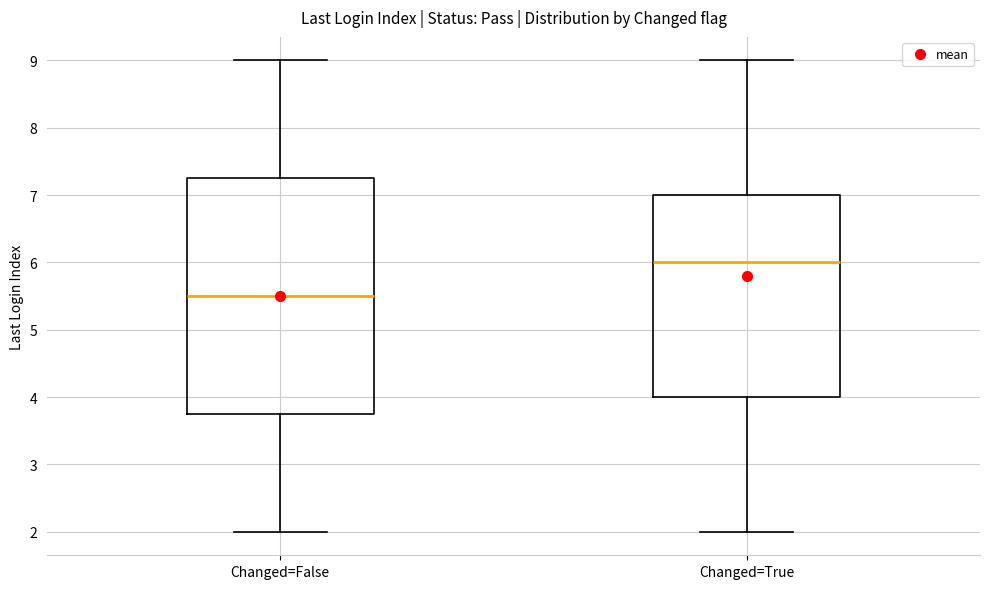

Which box has the highest median line?

Changed=True